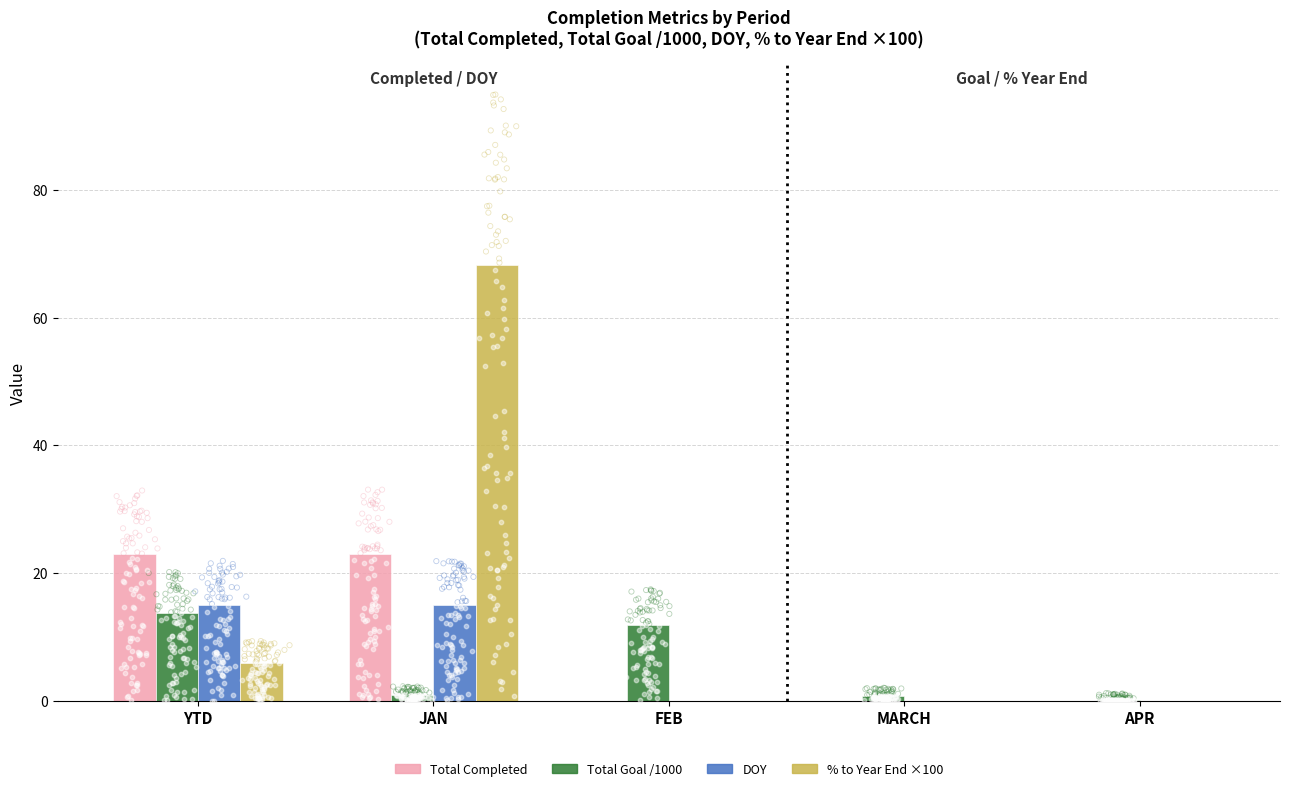

What are all the series names shown in the legend?

Total Completed, Total Goal /1000, DOY, % to Year End ×100